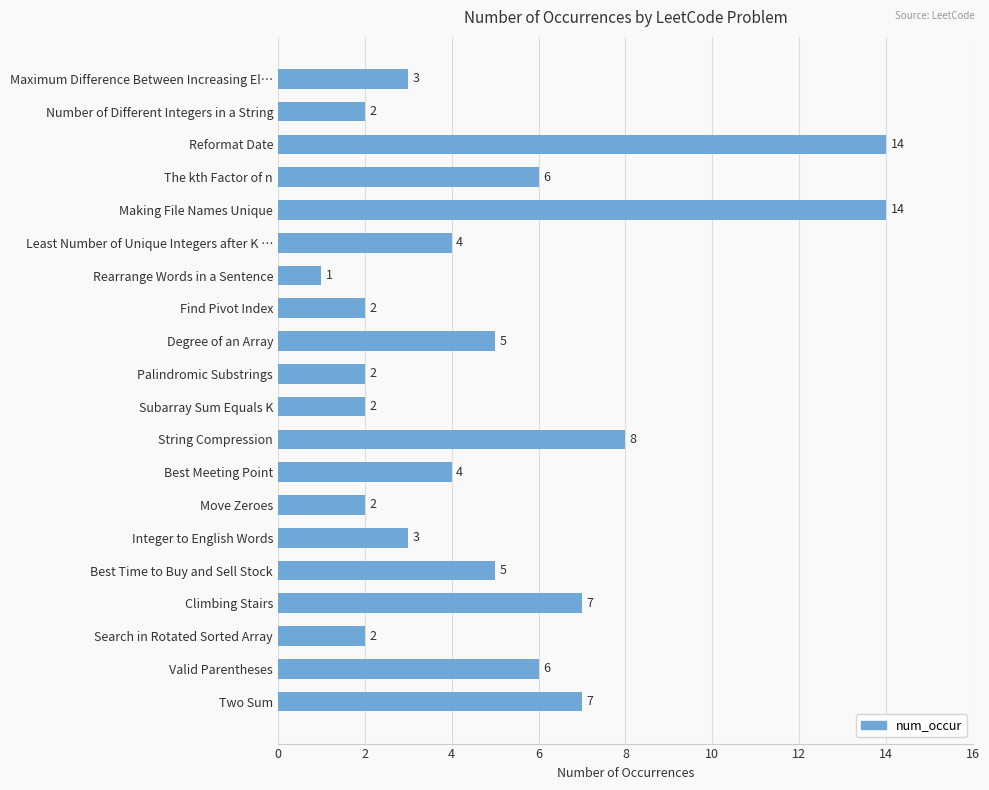

What is the label of the 3rd bar from the bottom?

Search in Rotated Sorted Array